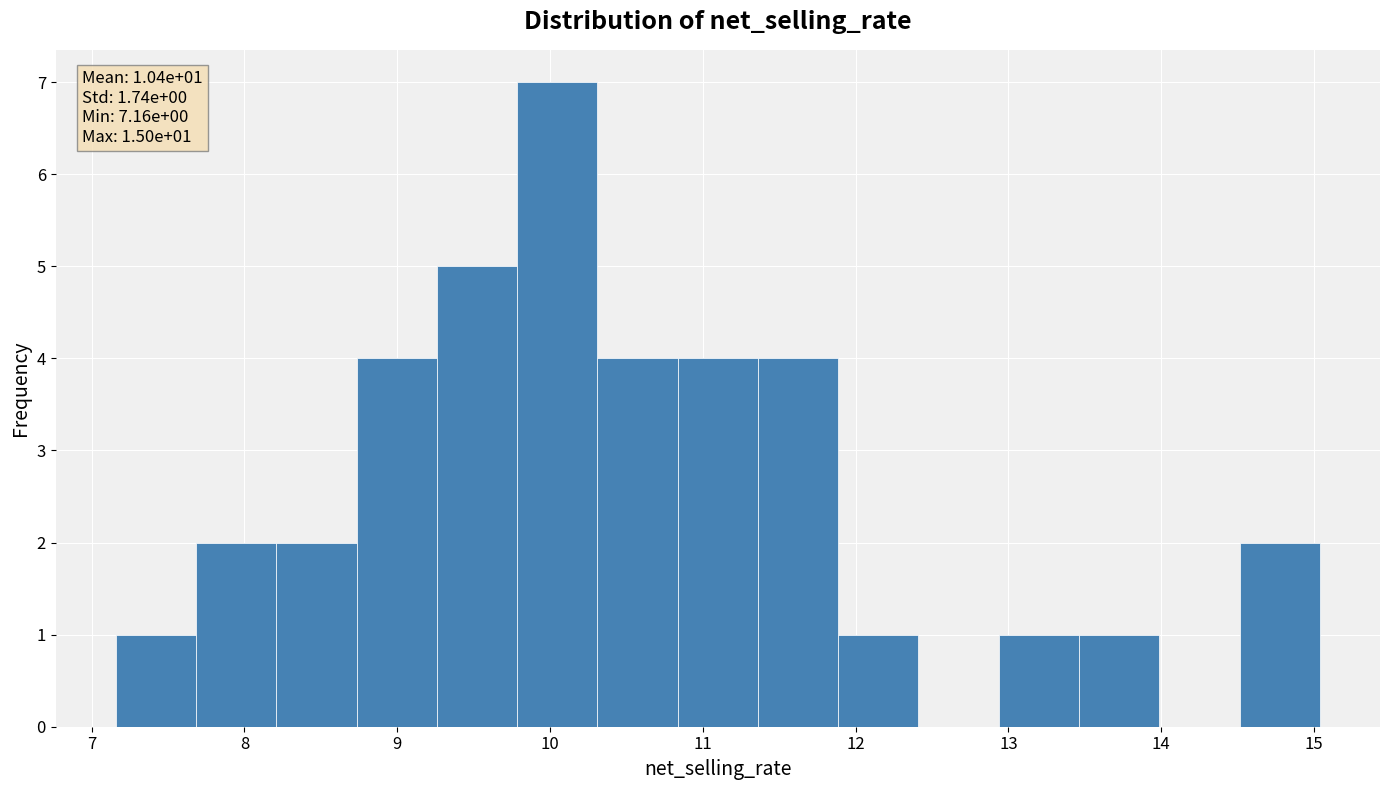

Over which range of the x-axis is the bar tallest?

9.8 to 10.3